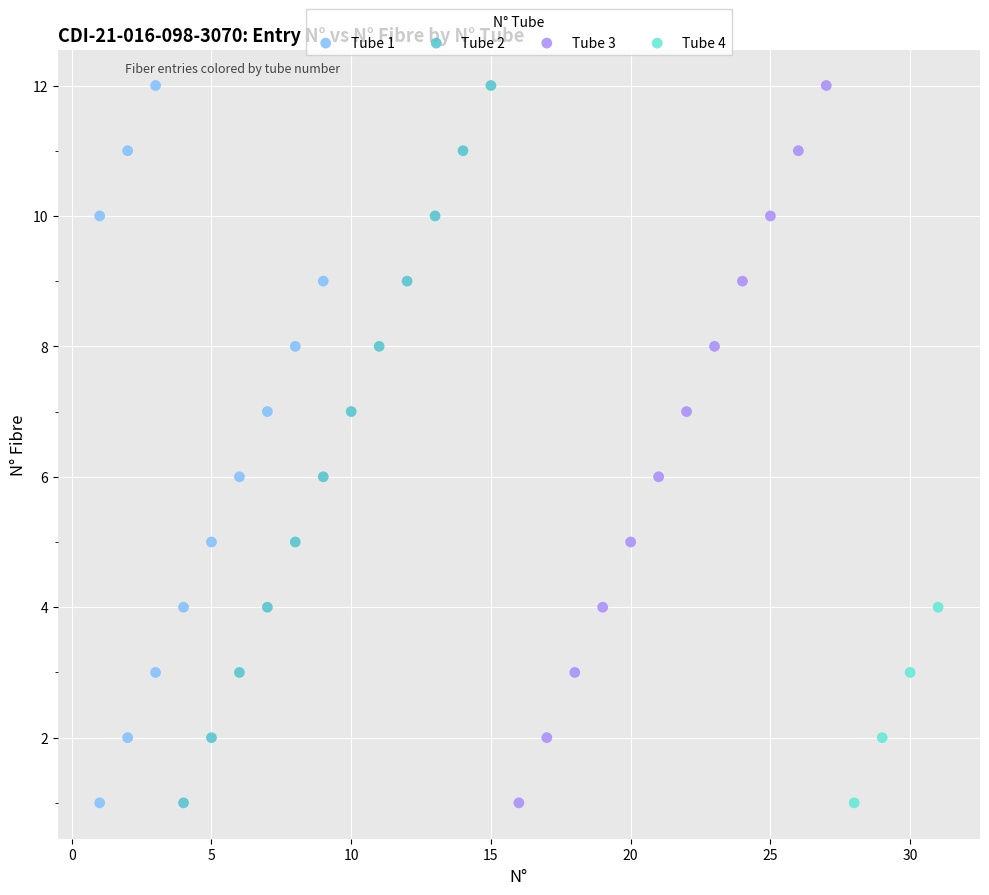

What are all the series names shown in the legend?

Tube 1, Tube 2, Tube 3, Tube 4